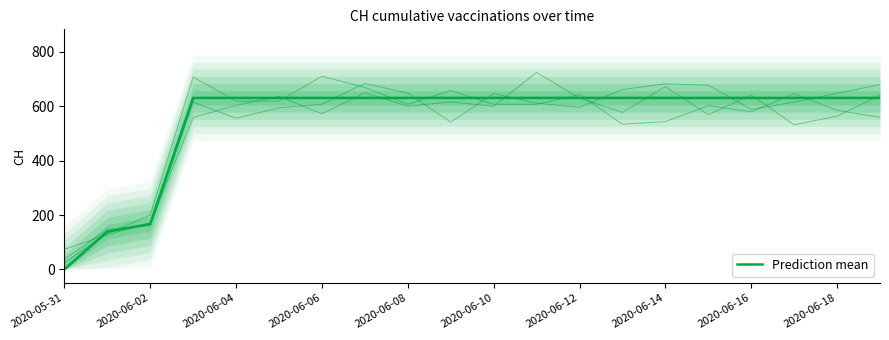

How many categories are shown in the chart?

20